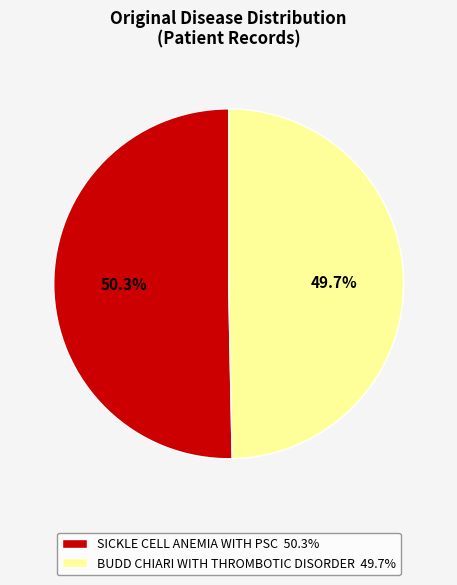

What is the smallest slice in the pie chart?

BUDD CHIARI WITH THROMBOTIC DISORDER